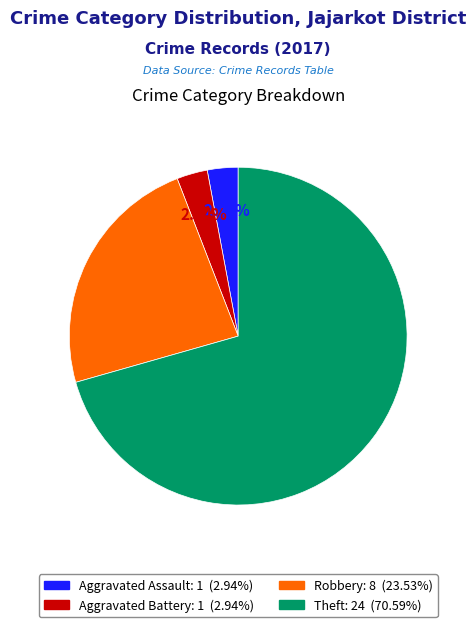

Is there any slice that represents more than half of the pie?

Yes